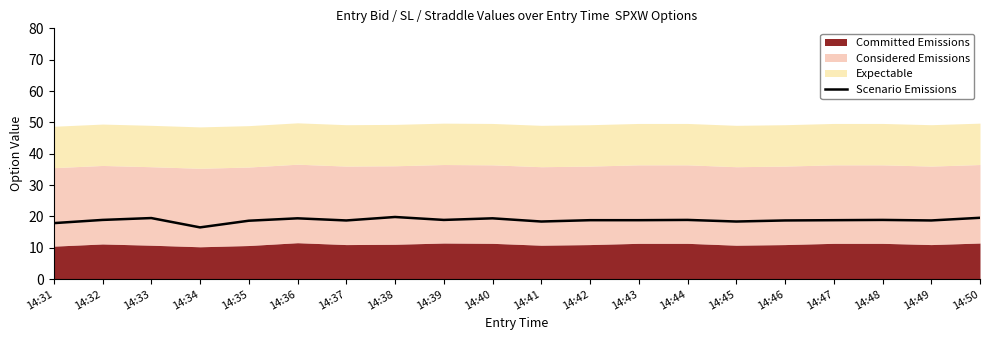

Count the number of categories in the chart.

20